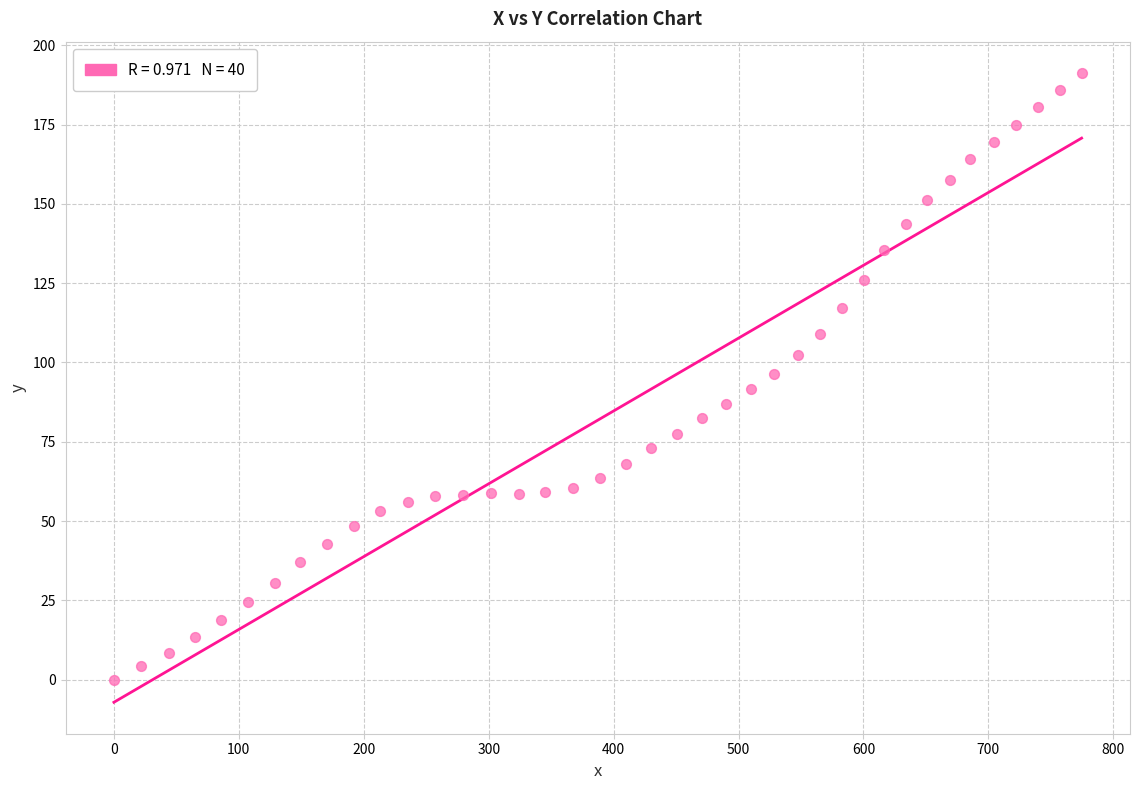

What is the range of X values (max minus min)?

774.6